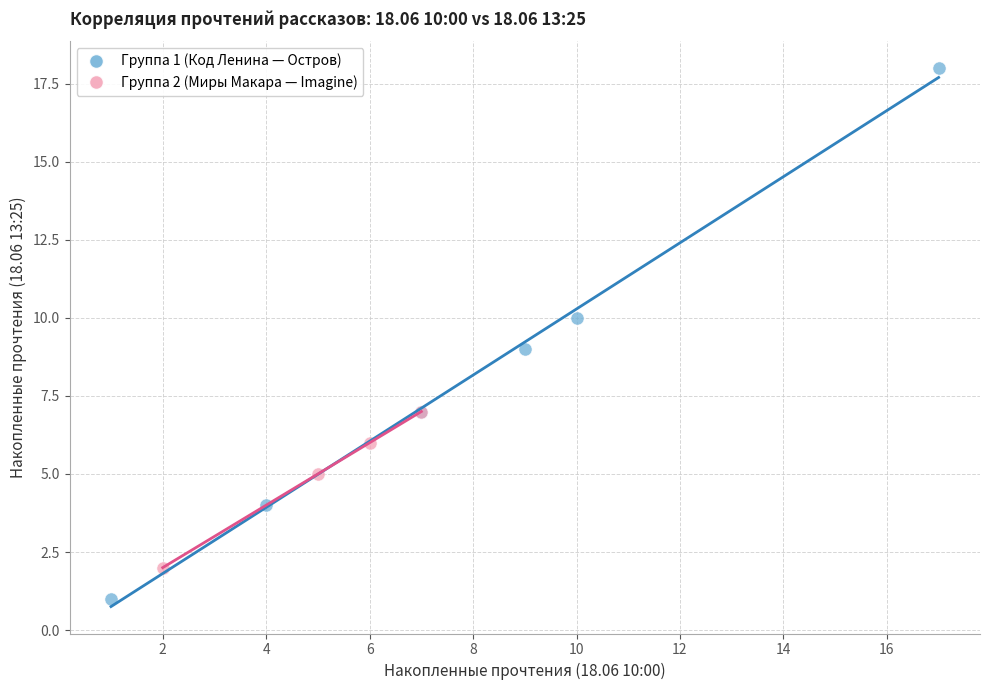

Which series has the widest spread of Y values?

Группа 1 (Код Ленина — Остров)